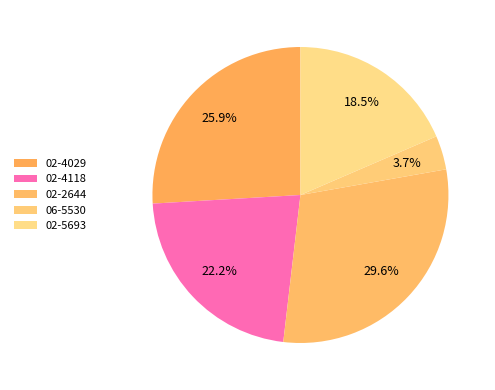

How many slices are in this pie chart?

5